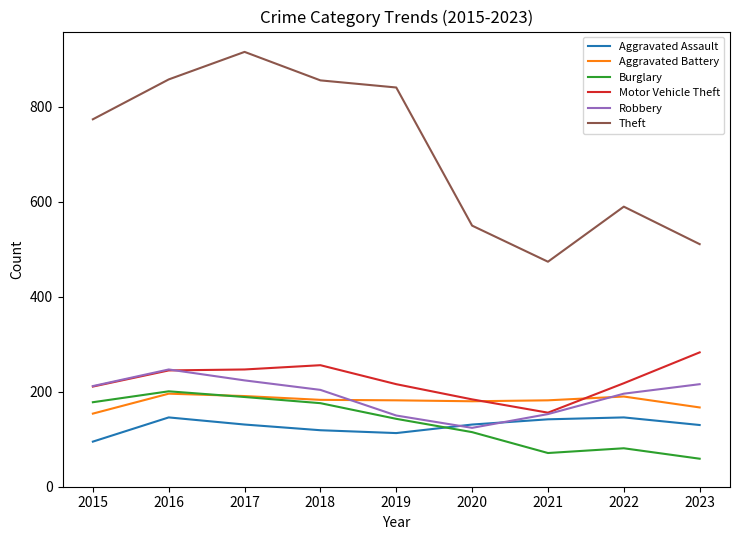

What is the total value across all series at 2020?

1284